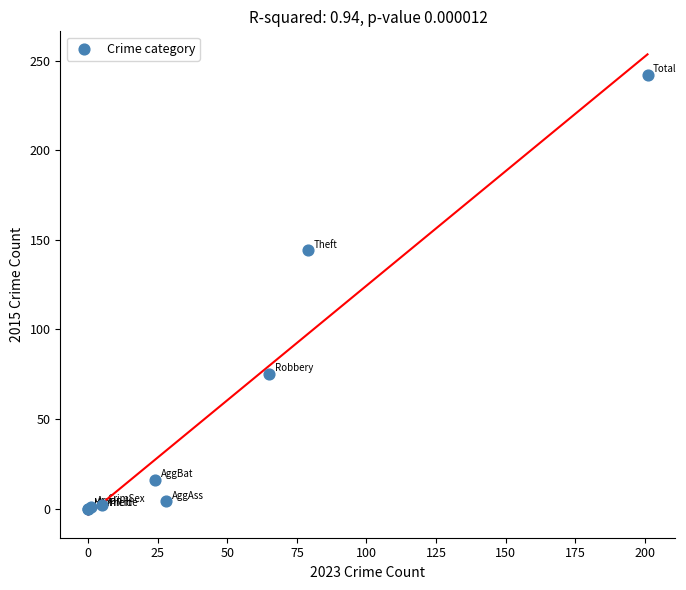

What Y value in the scatter plot is closest to 121?

144